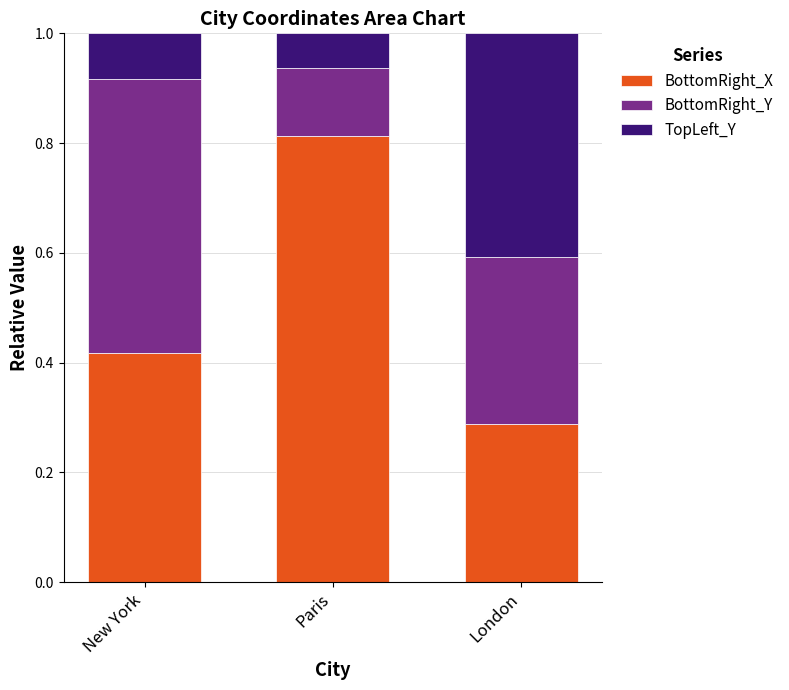

At which label does BottomRight_X reach its peak?

Paris